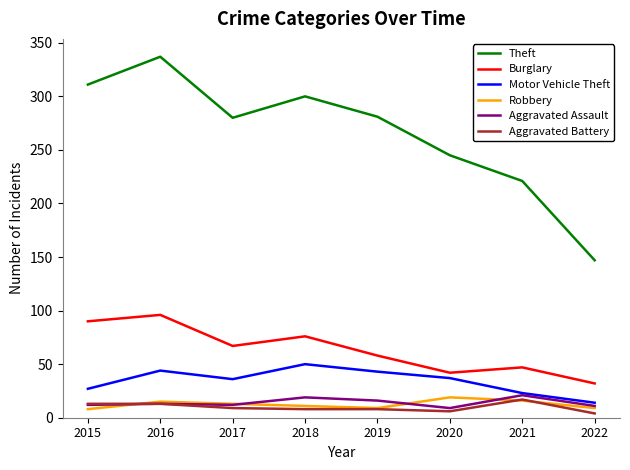

True or false: Aggravated Assault and Theft cross at least once.

False